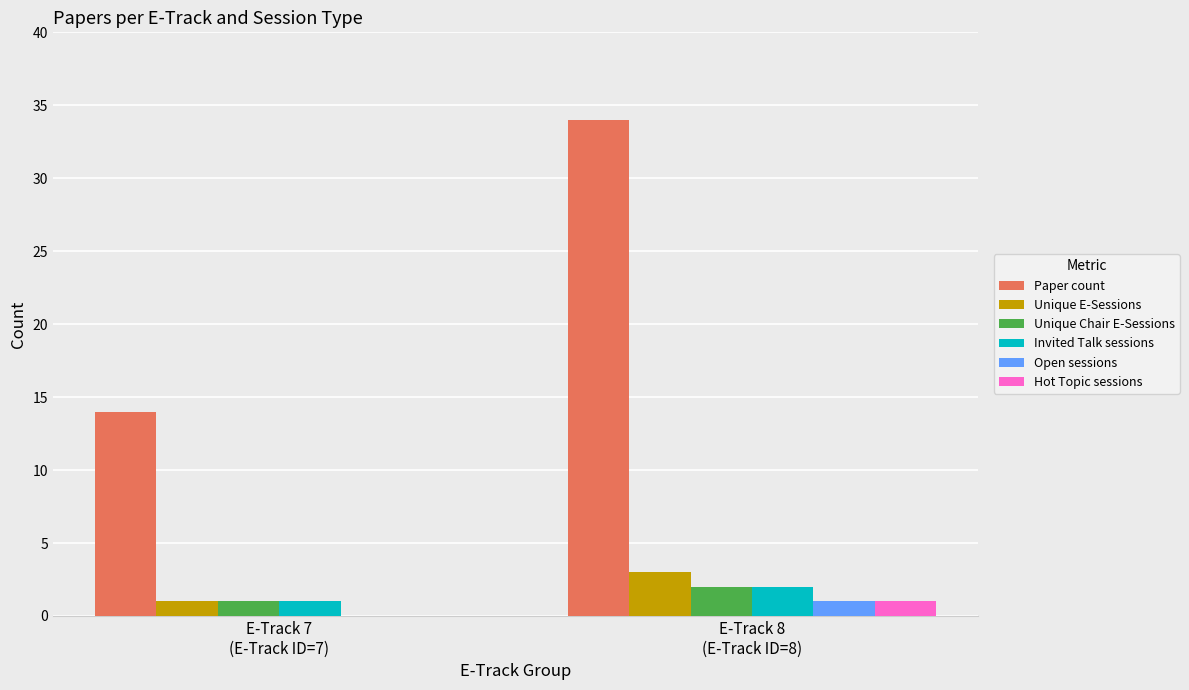

What is the sum of the Hot Topic sessions values at E-Track 8
(E-Track ID=8) and E-Track 7
(E-Track ID=7)?

1